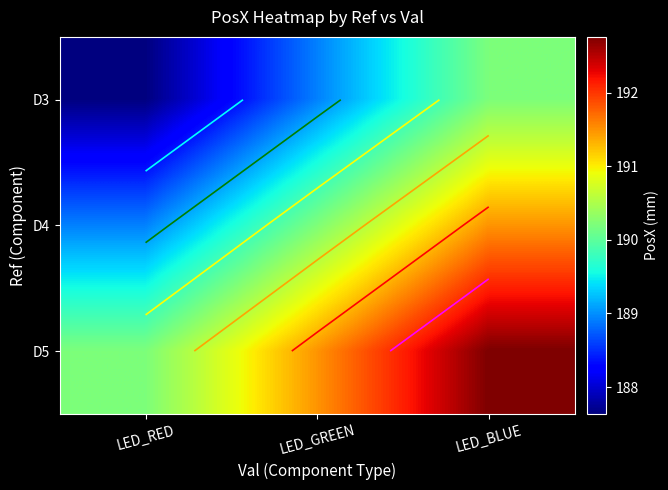

List the series in order of their peak value, lowest first.

D3, D4, D5